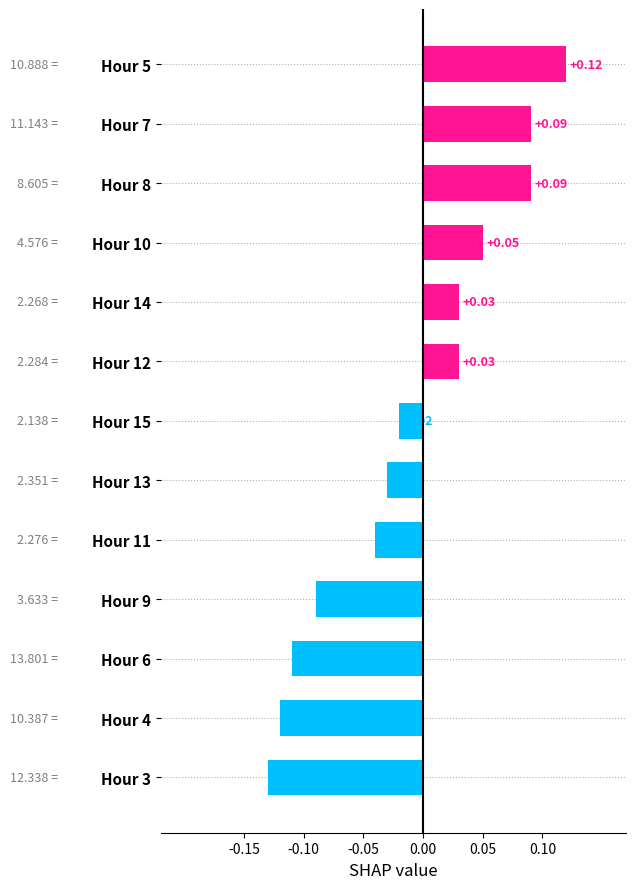

Which has a higher value, Hour 12 or Hour 4?

Hour 12